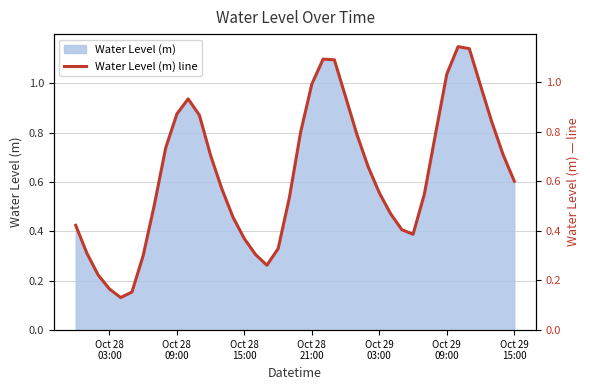

What is the smallest value displayed?

0.1